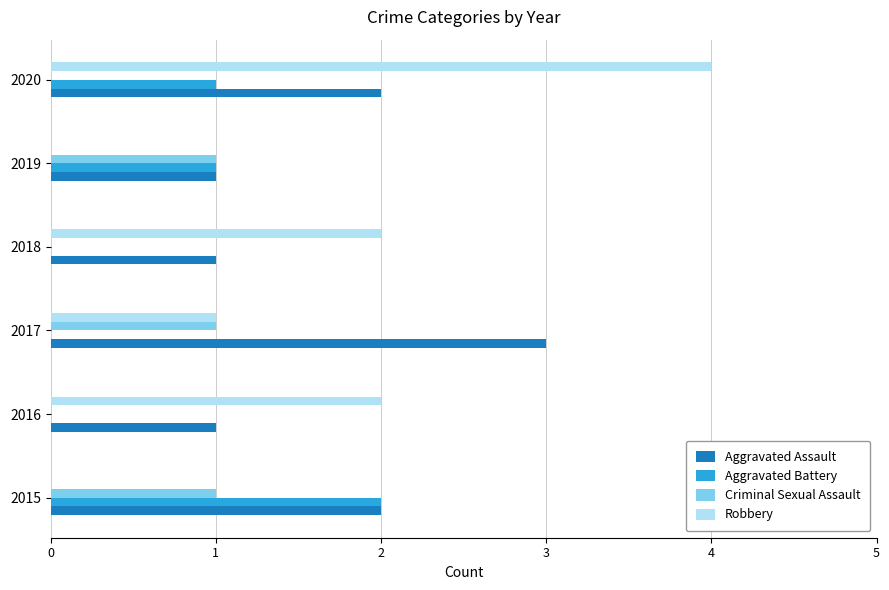

Which series has the largest total across all categories?

Aggravated Assault